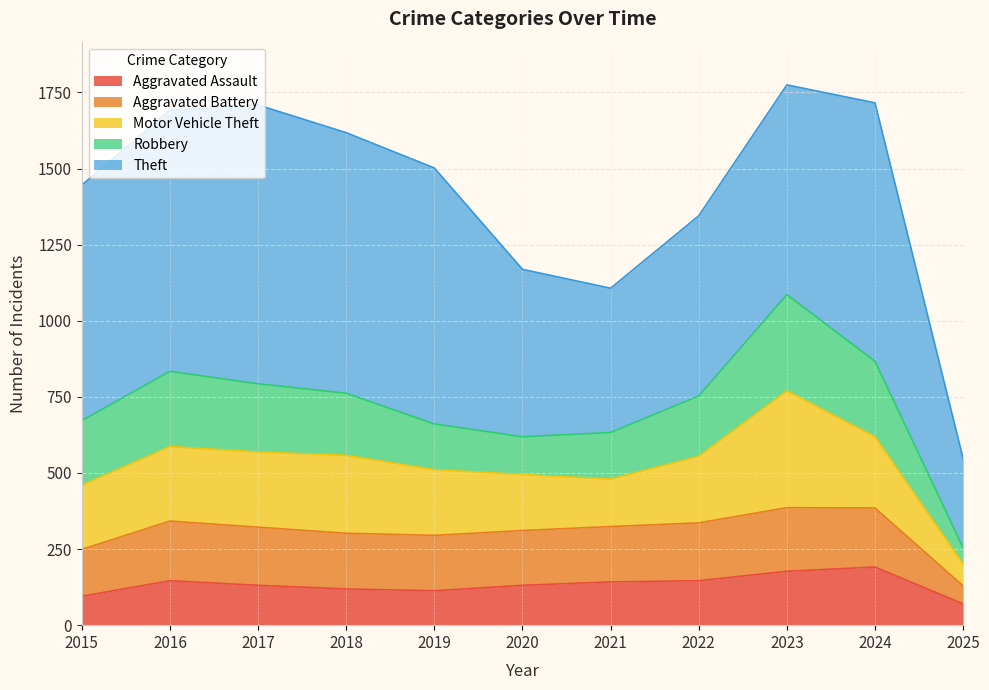

Is it true that Aggravated Assault equals 36 at 2017?

False